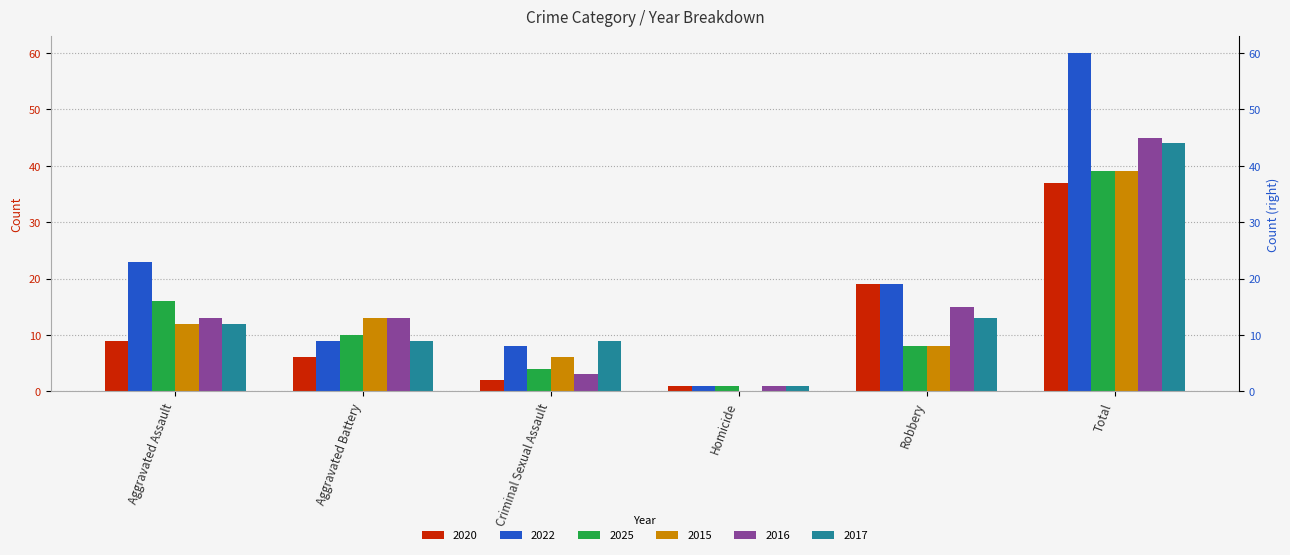

Is the value of 2022 at Aggravated Battery greater than the value of 2025 at Total?

No